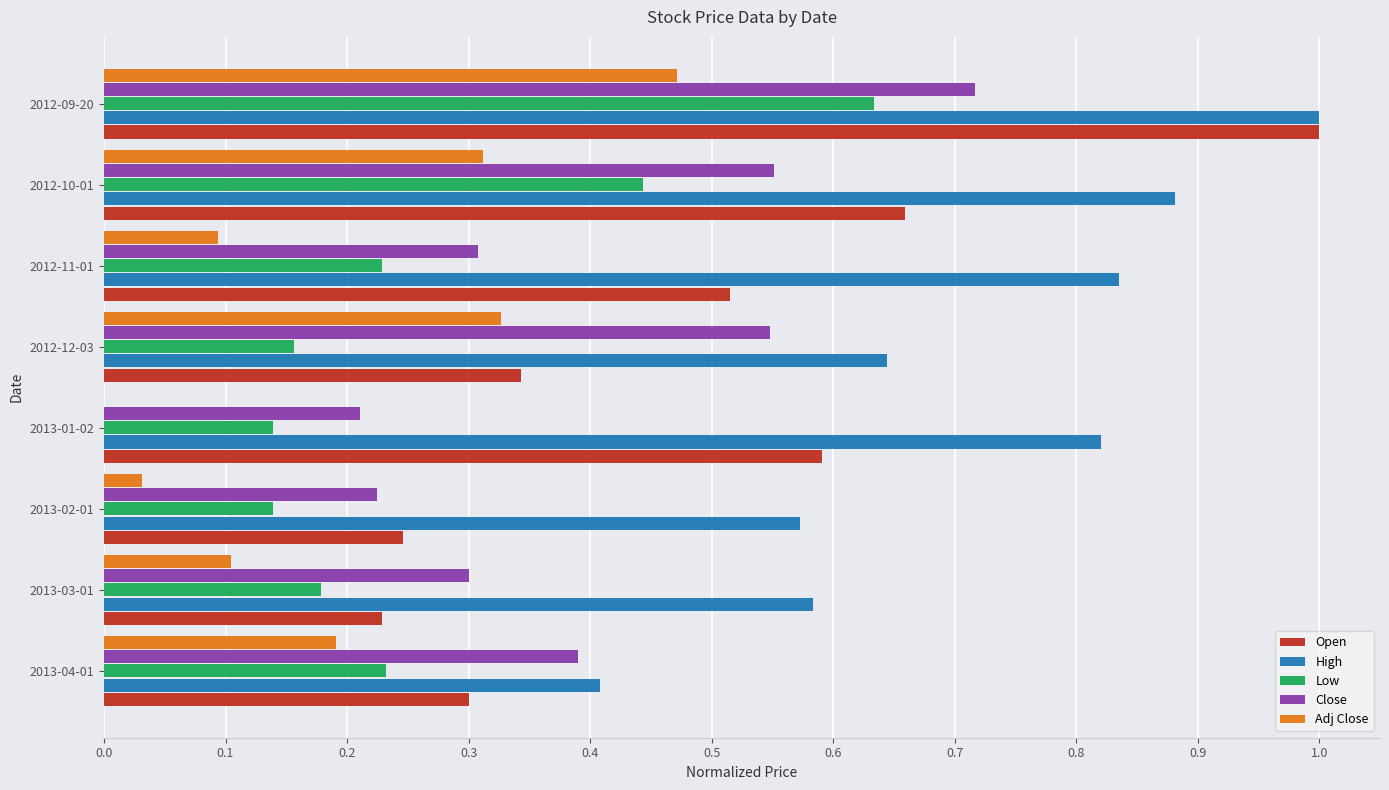

Between 2012-12-03 and 2012-10-01, which series saw the biggest shift?

Open